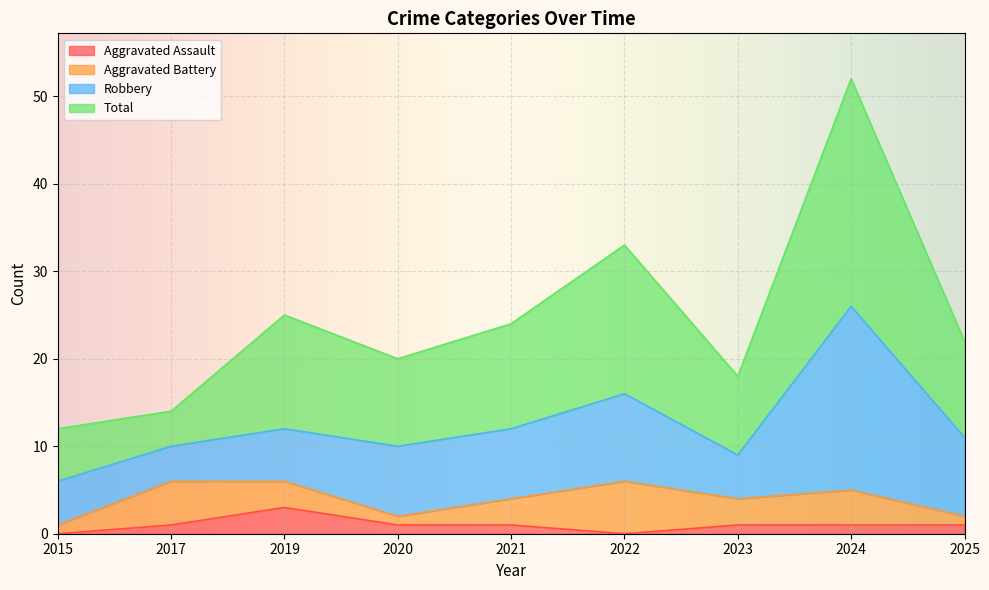

Between 2020 and 2024, which series saw the biggest shift?

Total